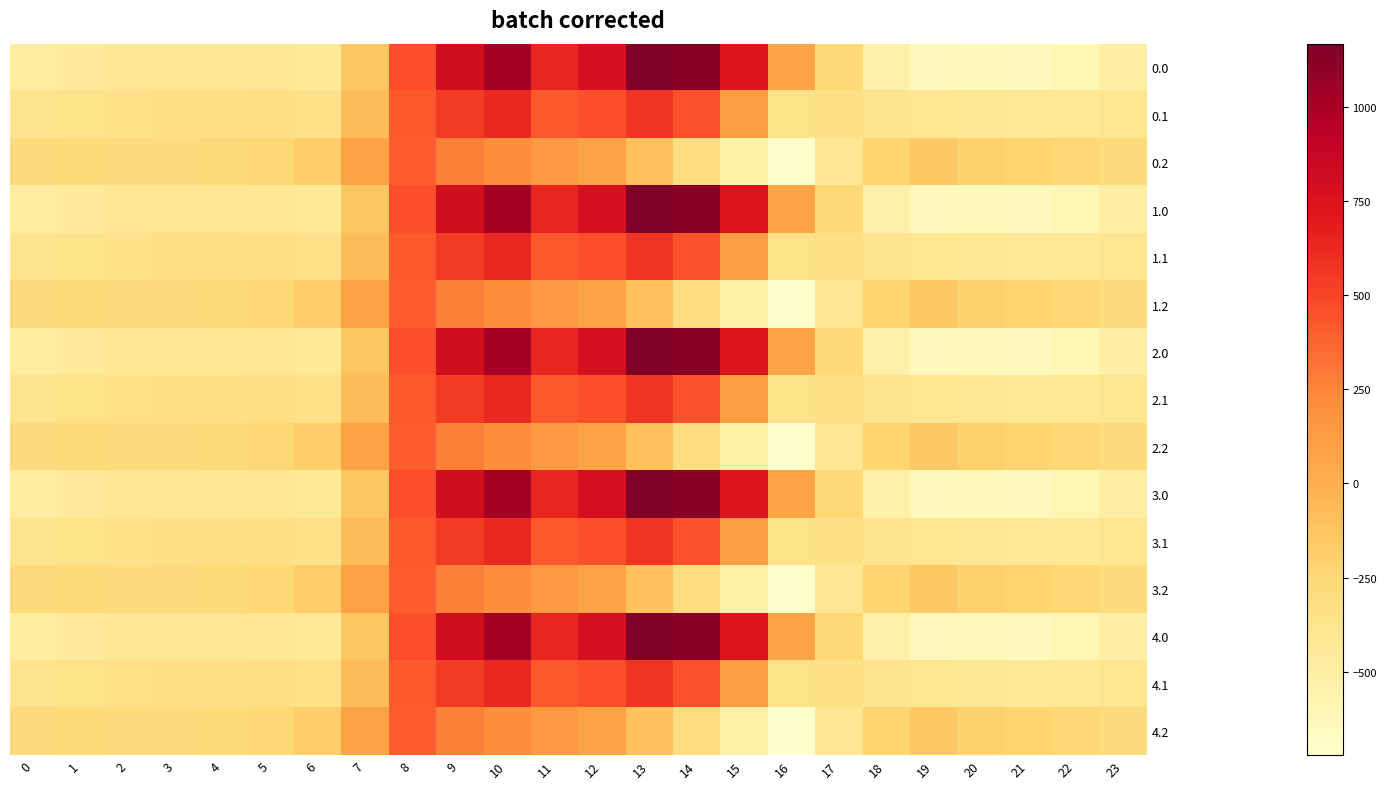

At which category is the sum across all series the highest?

10